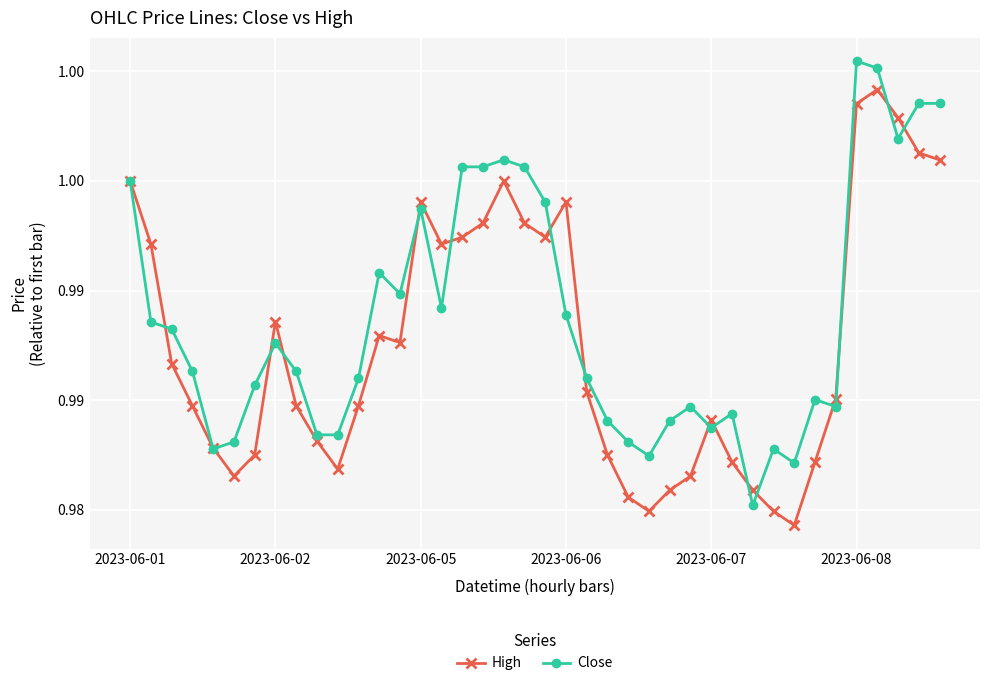

What is the value of the High point at the 6th from the left?

1.0